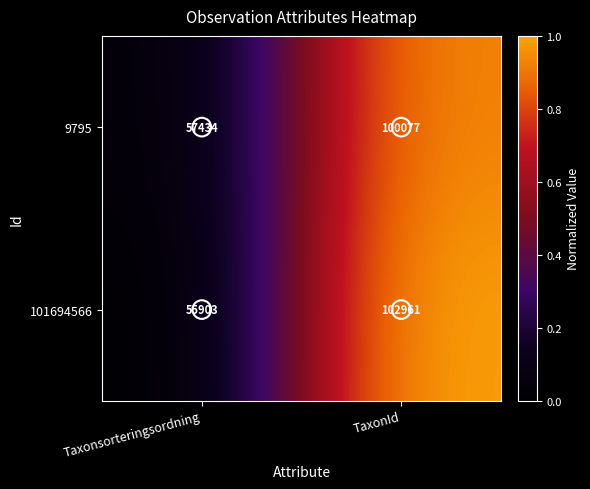

The value of 9795 at TaxonId is 100077. True or false?

True